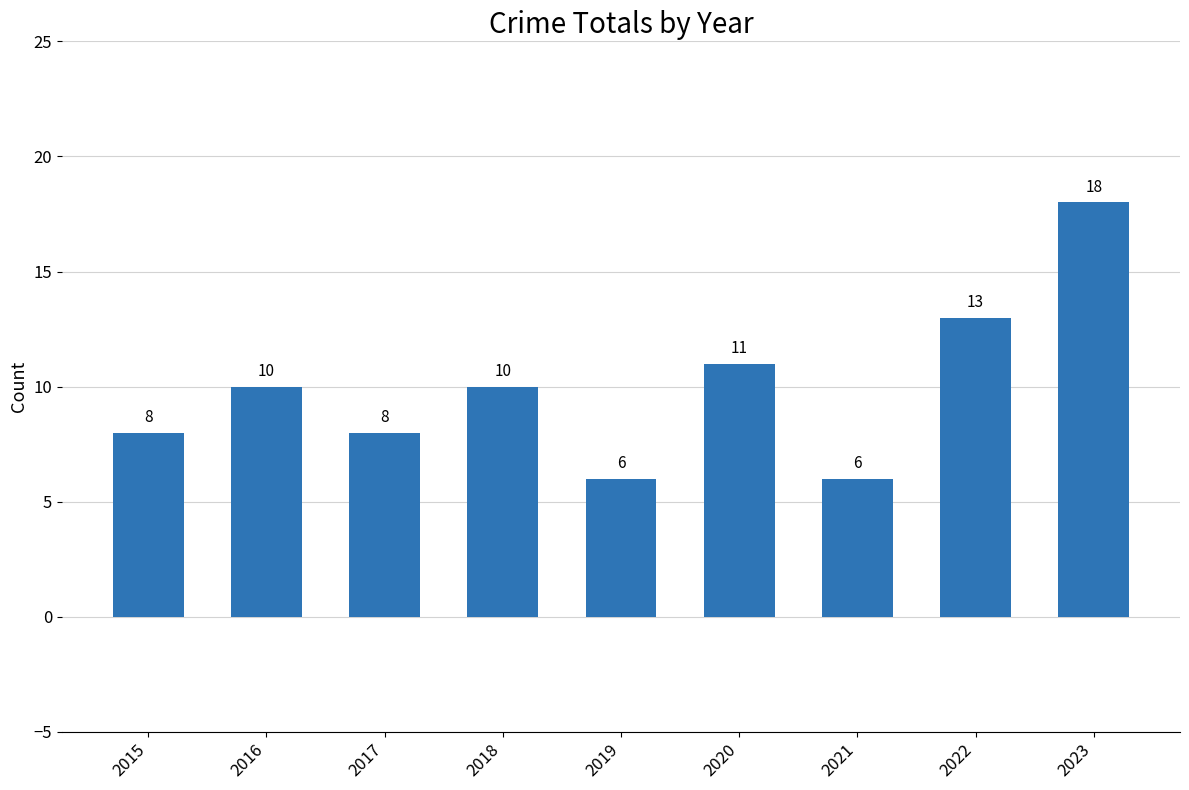

What is the difference between the maximum and second lowest values?

12